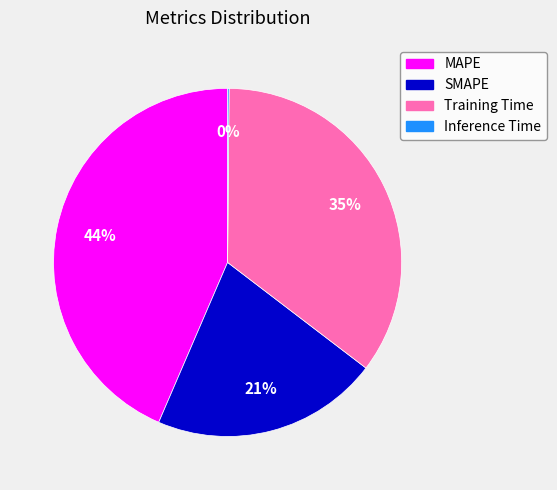

Which category has the biggest portion of the pie?

MAPE